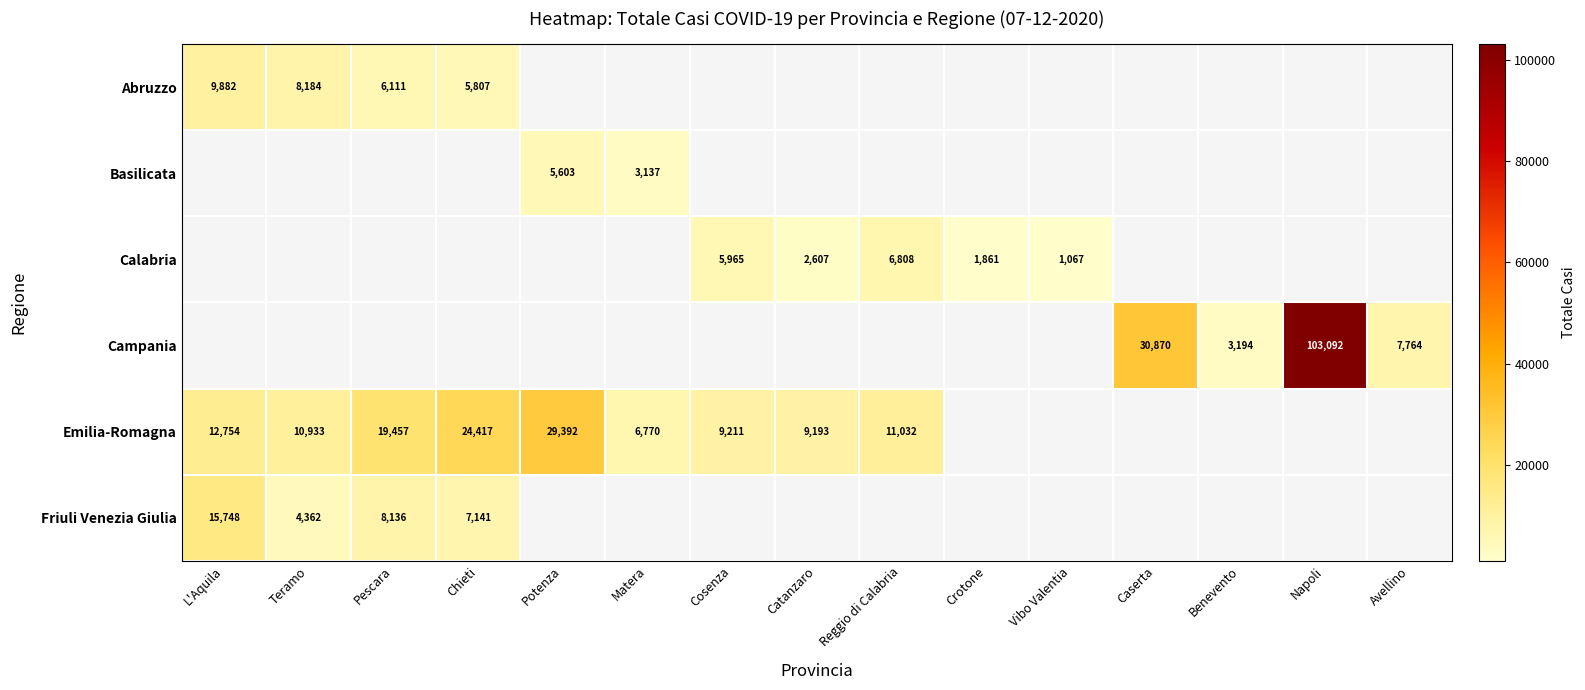

True or false: Emilia-Romagna has a value of 5898 at Reggio di Calabria.

False